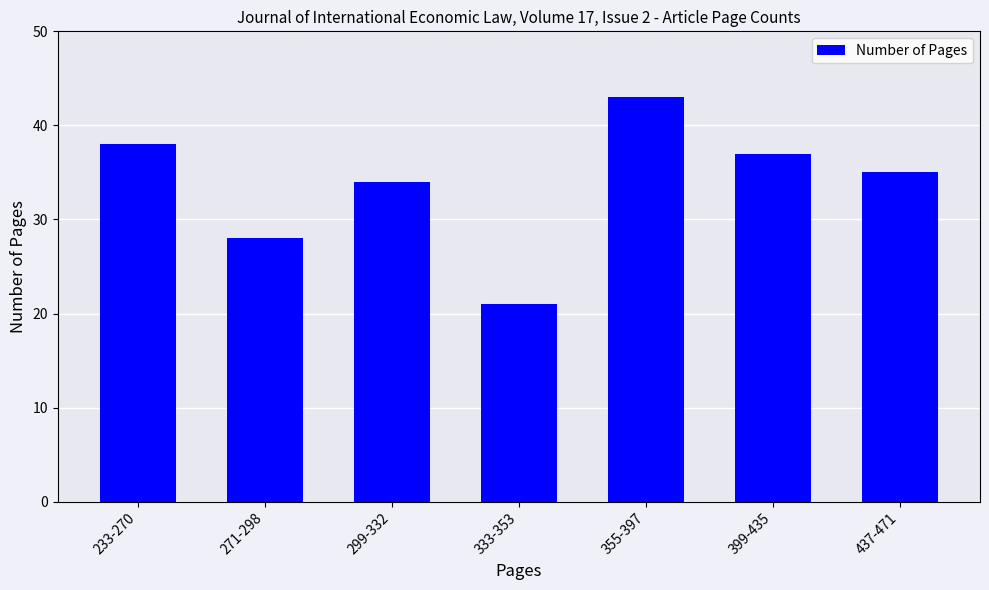

Reading right to left, extract all data points from this chart.

35	37	43	21	34	28	38